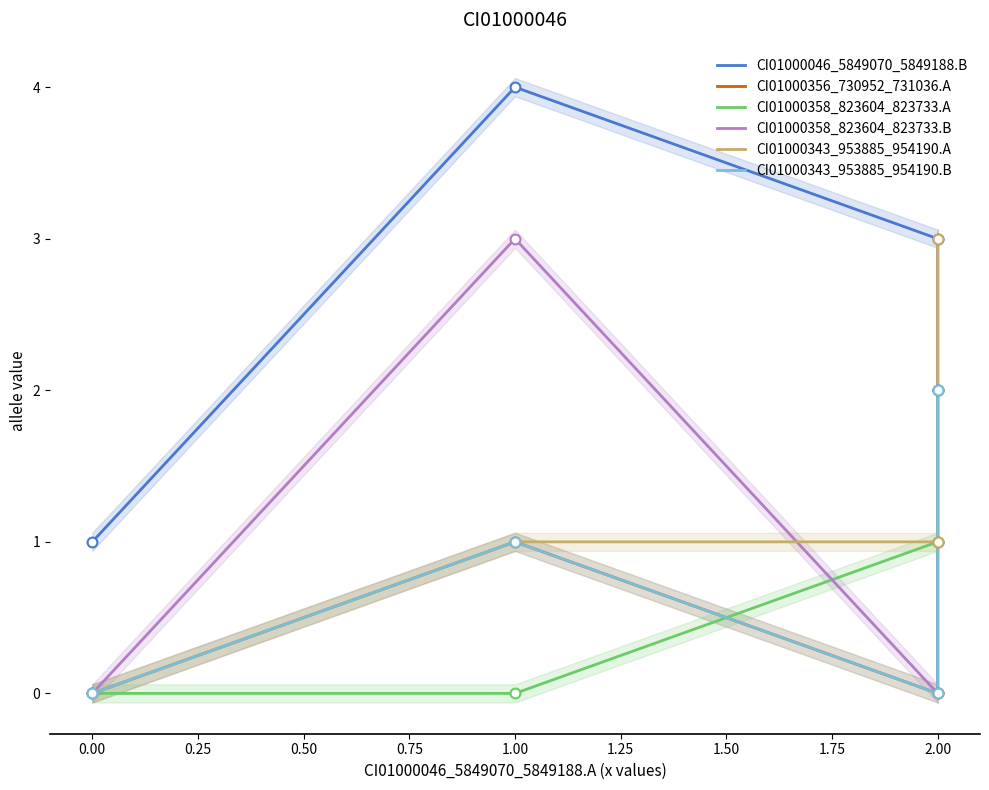

Which series reaches the maximum Y coordinate?

CI01000046_5849070_5849188.B